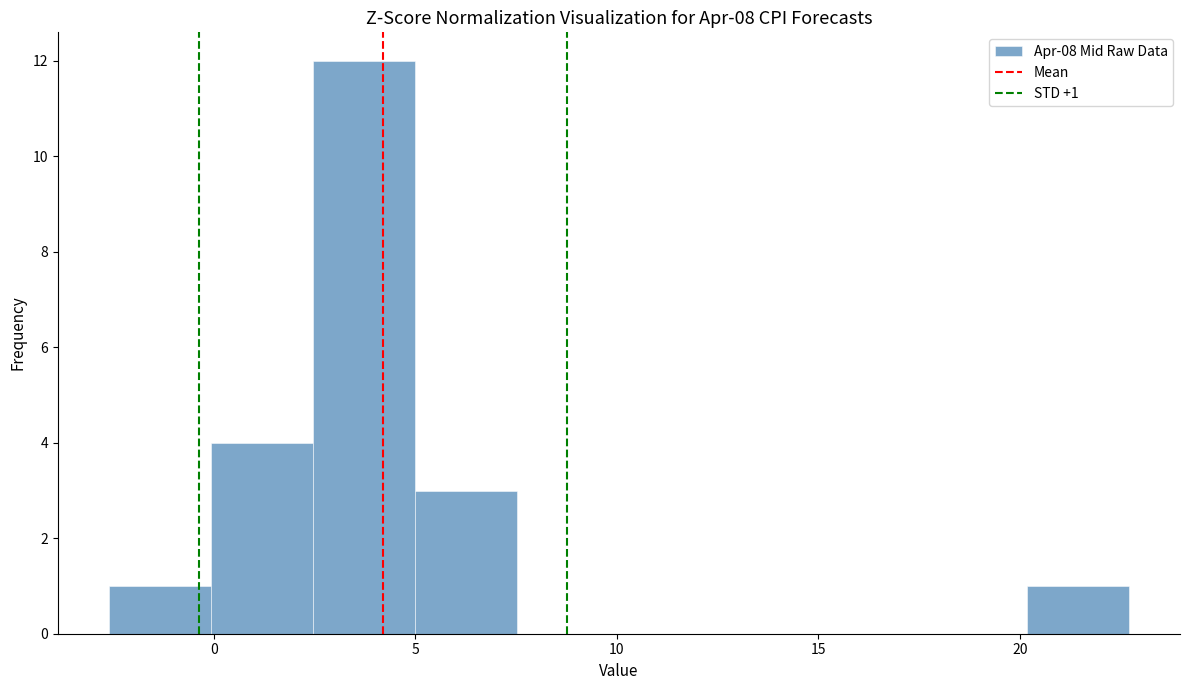

Which range on the x-axis has the tallest bar?

2.5 to 5.0